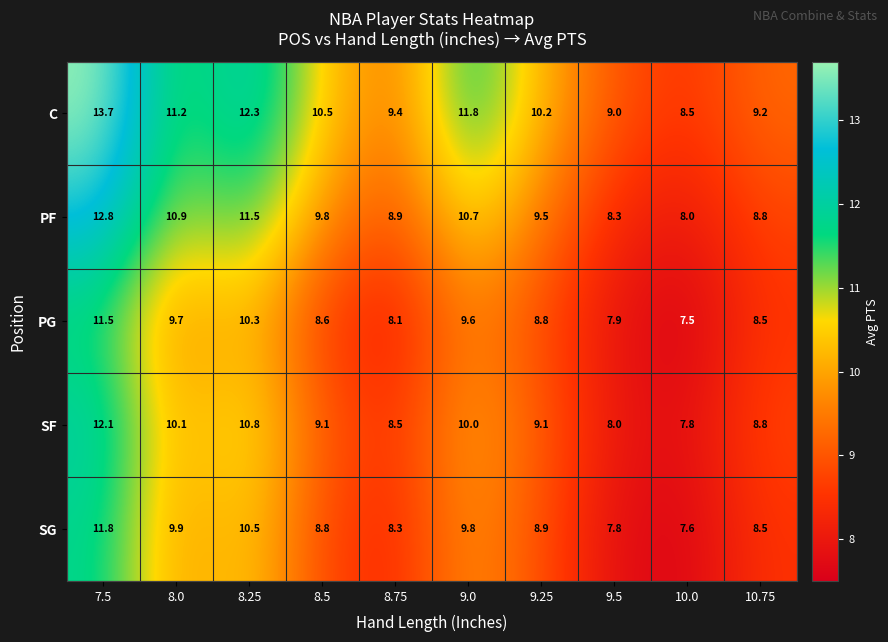

Between 8.0 and 9.25, which series saw the biggest shift?

PF